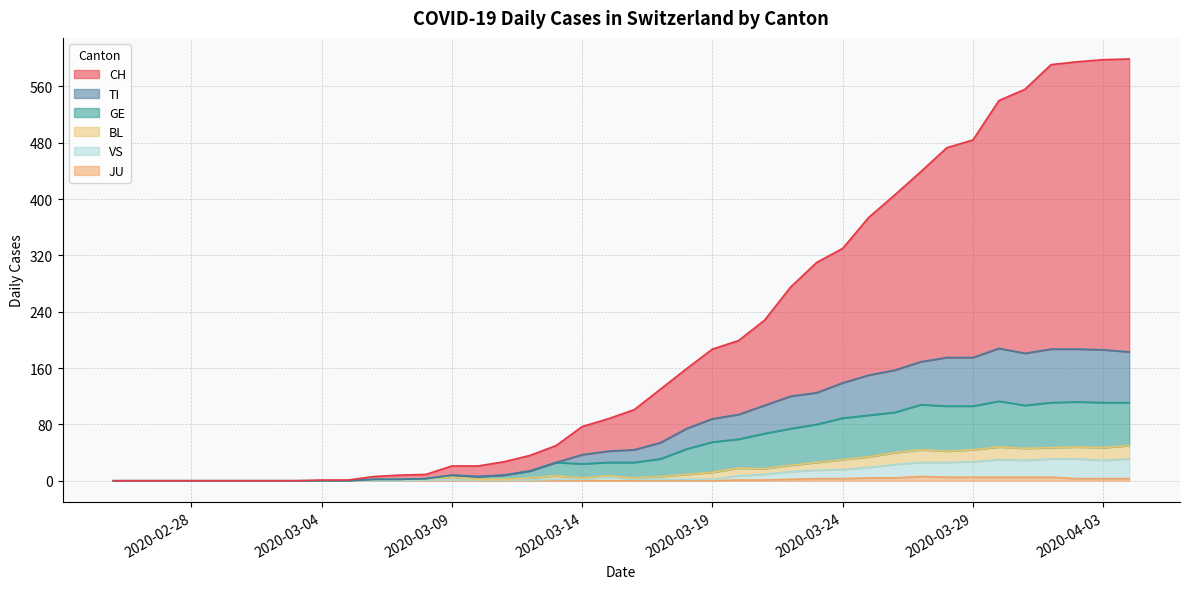

Is the value of TI at 2020-03-25 greater than the value of VS at 2020-03-25?

Yes